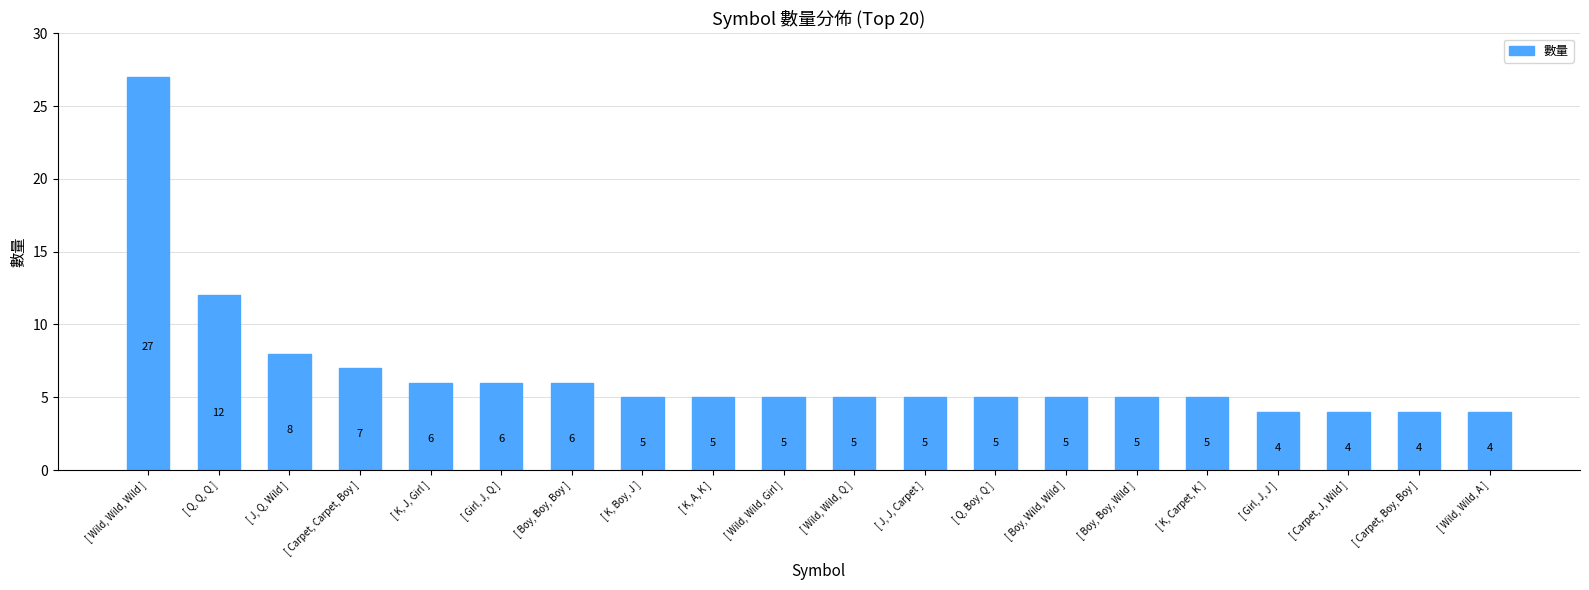

What position from the right is [ Boy, Boy, Wild ]?

6